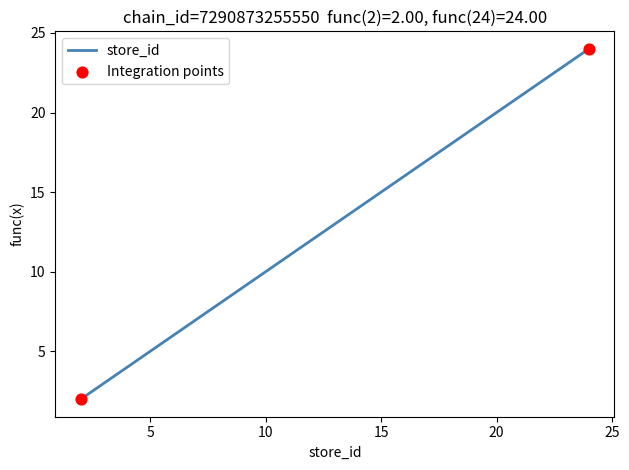

What is the greatest value displayed?

24